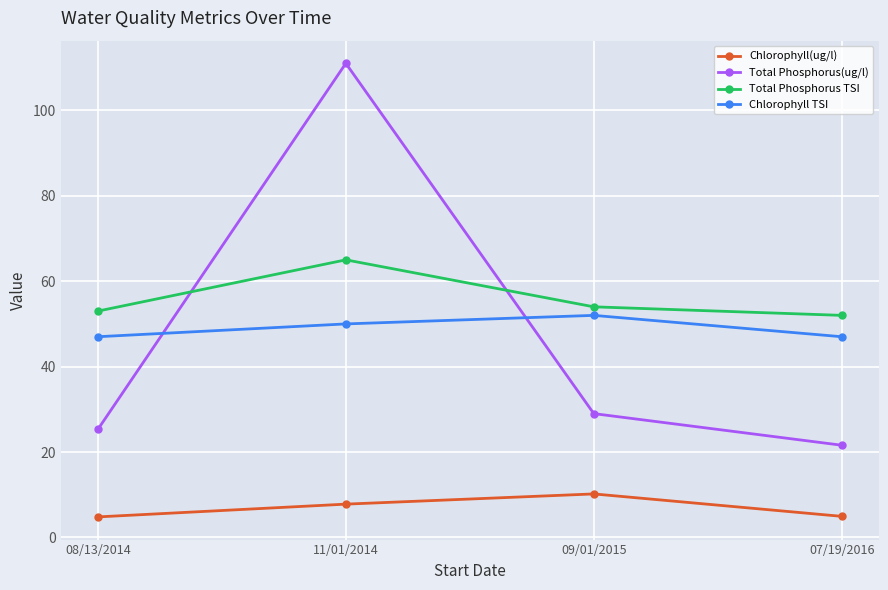

What is the highest value of the Total Phosphorus TSI series?

65.0